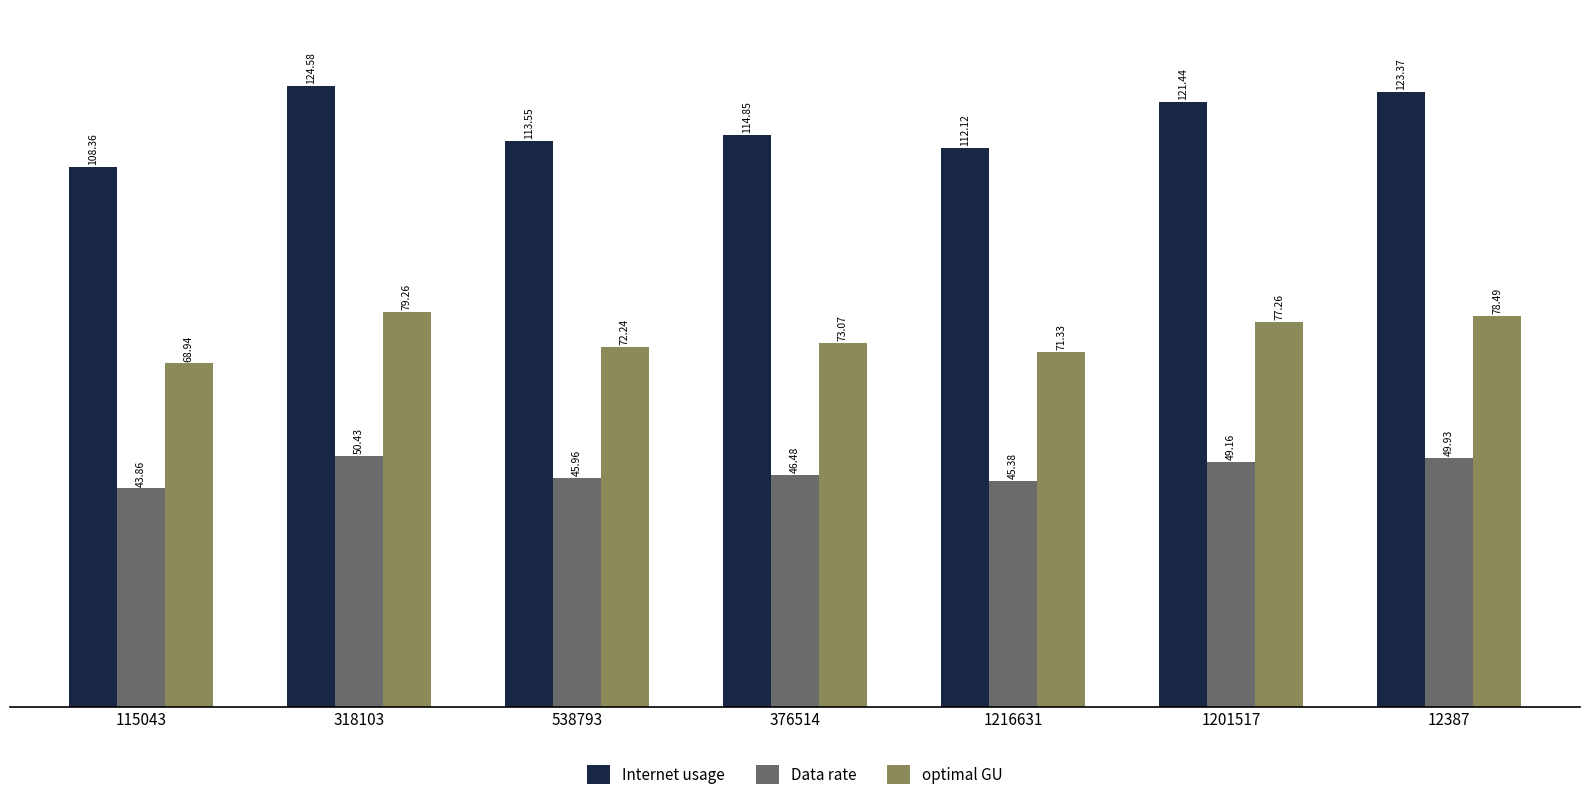

Is the value of Data rate at 115043 greater than the value of optimal GU at 1201517?

No